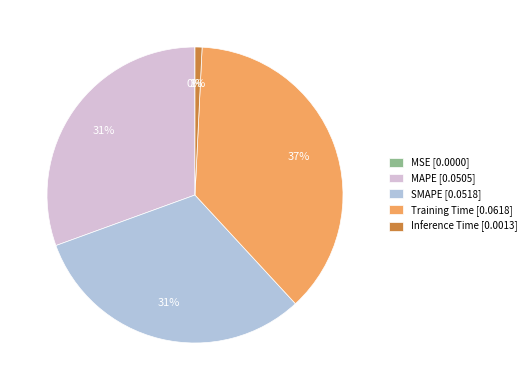

What percentage is the MAPE slice, to the nearest percent?

31%